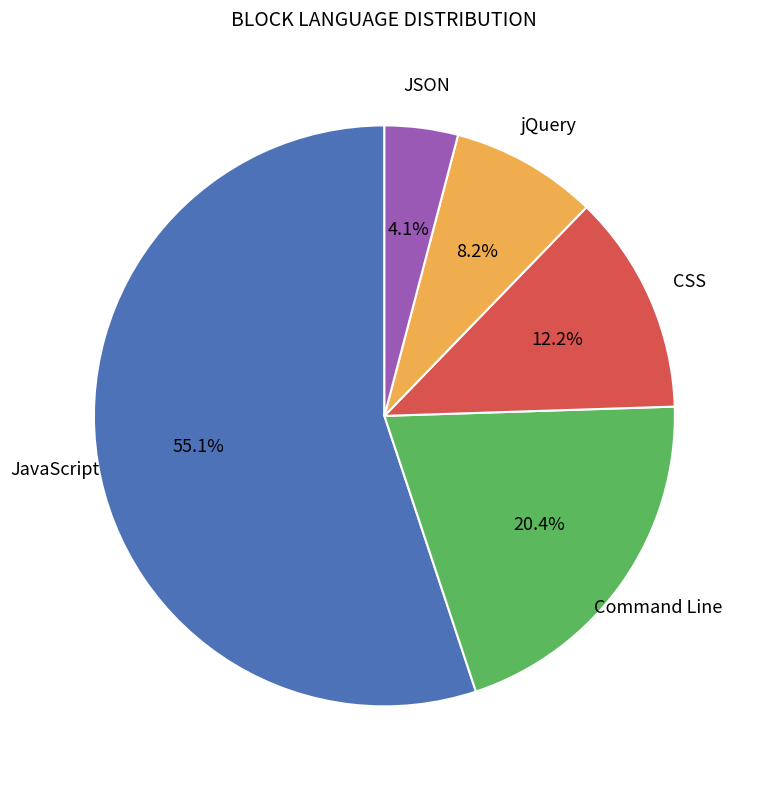

Is there any slice that represents more than half of the pie?

Yes